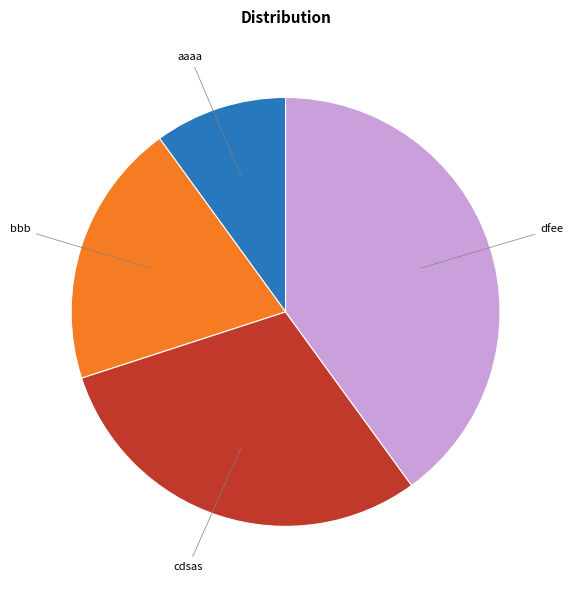

Does any single category account for the majority?

No